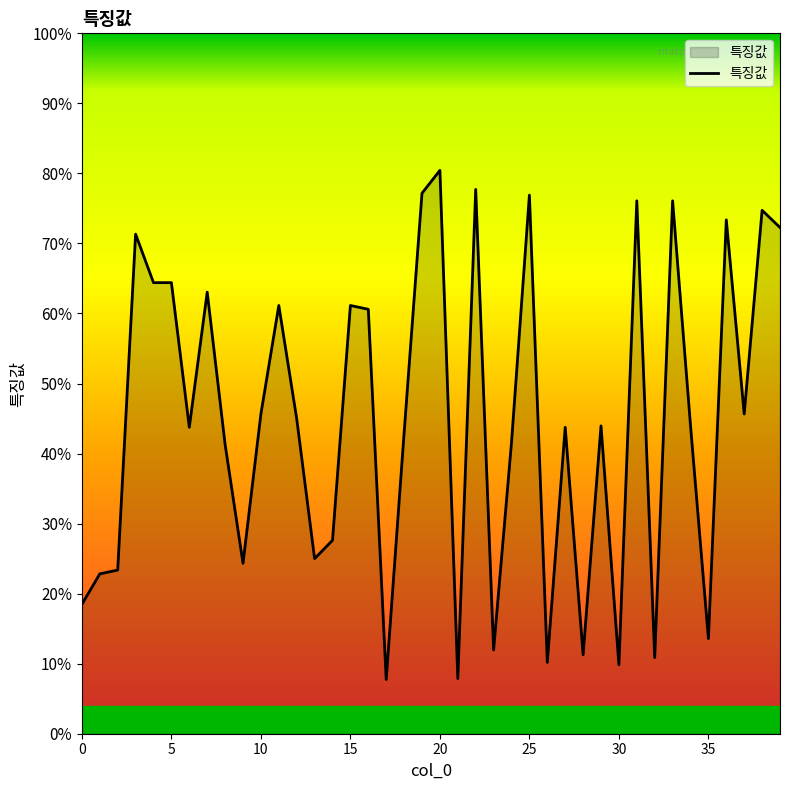

Is this an area chart (filled region under the line)?

Yes